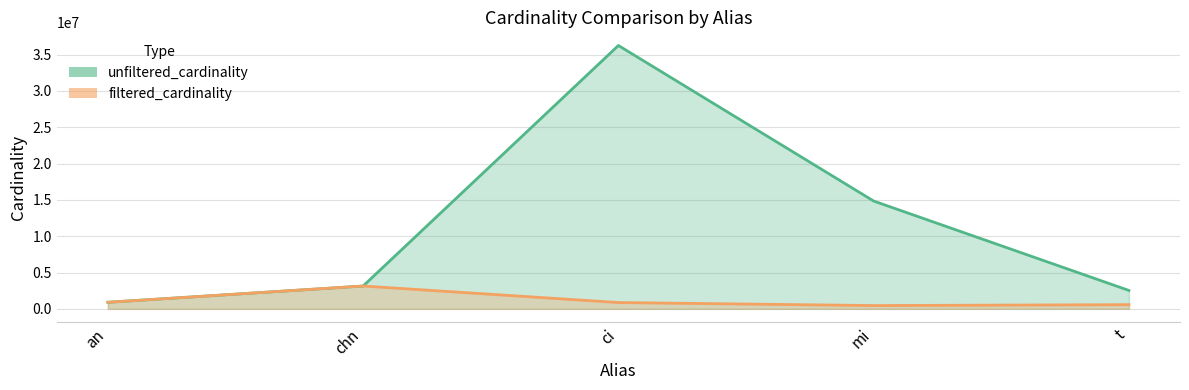

What is the value of the filtered_cardinality point at the 5th from the left?

574556